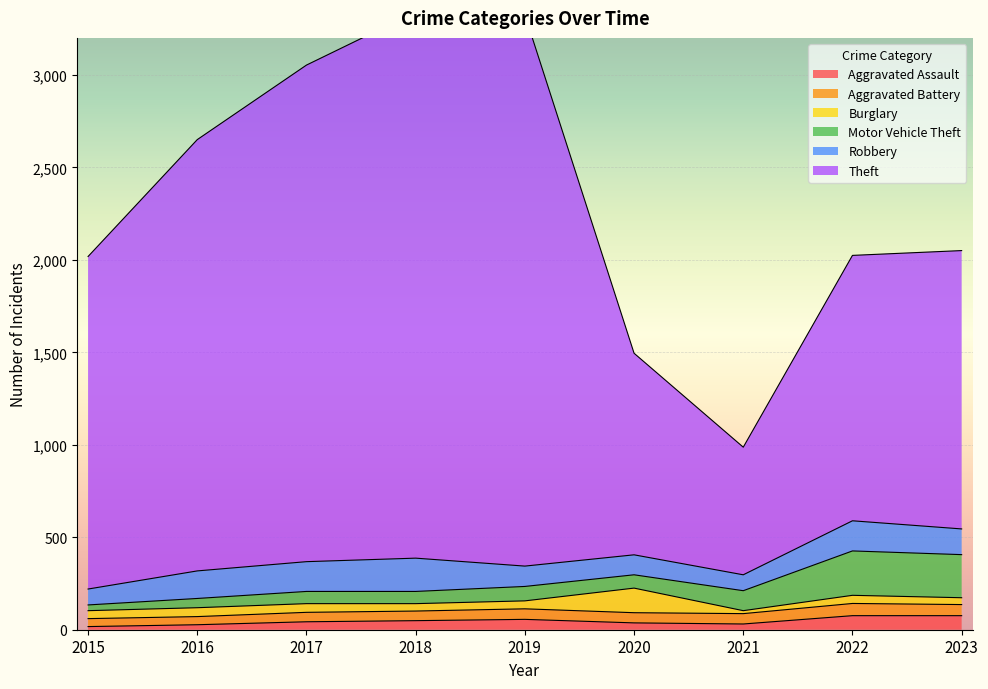

Where is the first local minimum for Theft?

2021